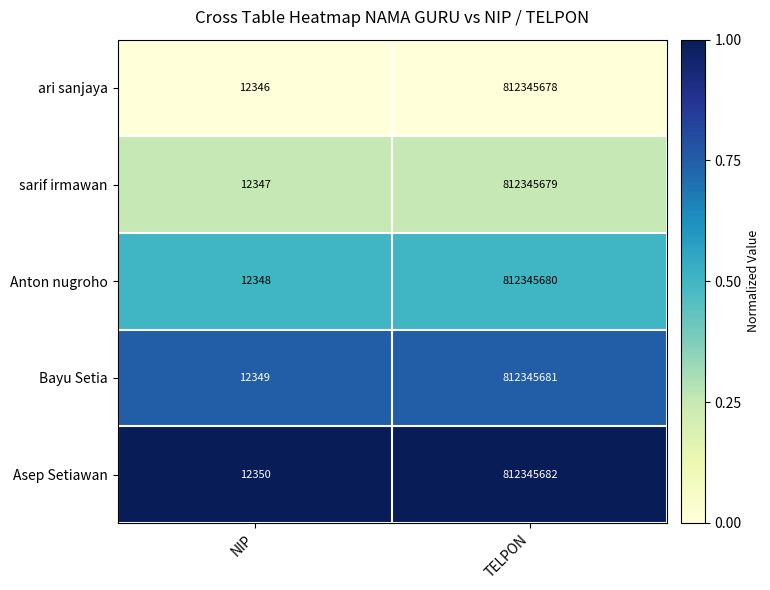

Count the number of data series in this chart.

5